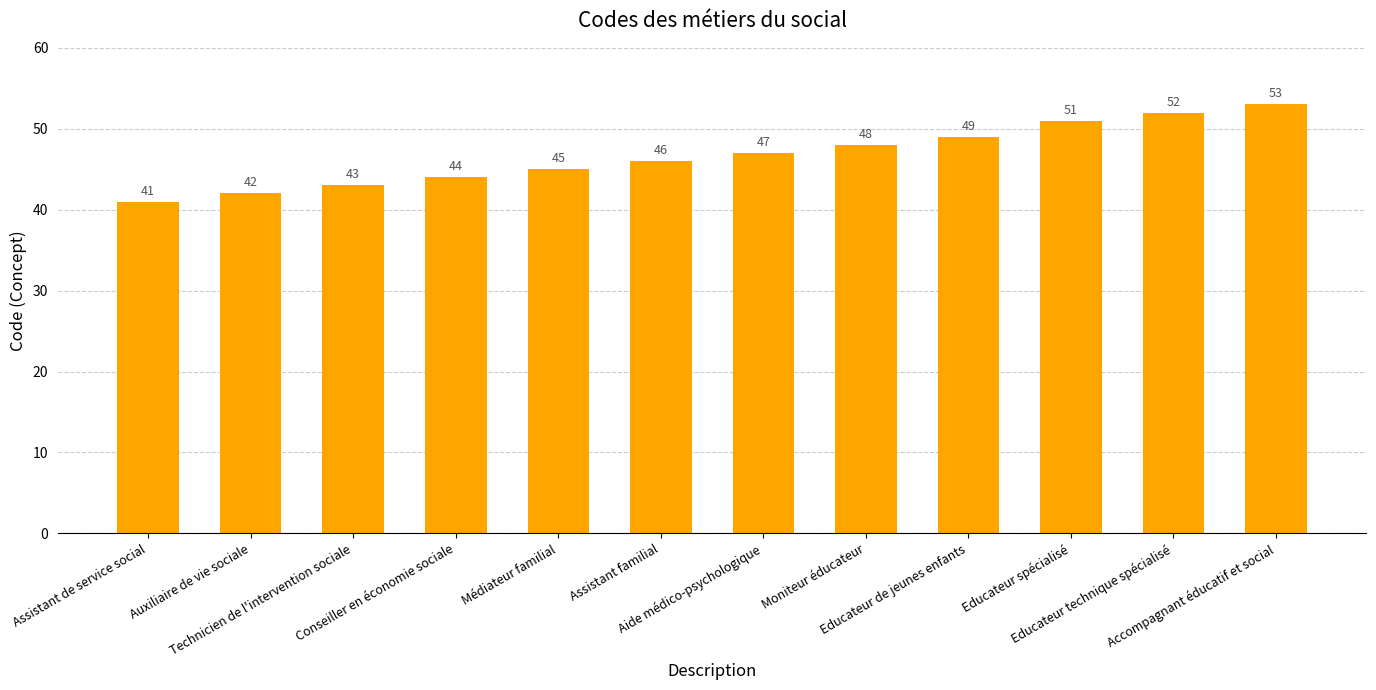

Approximately how many times larger is the value at Assistant familial compared to Assistant de service social?

1.1